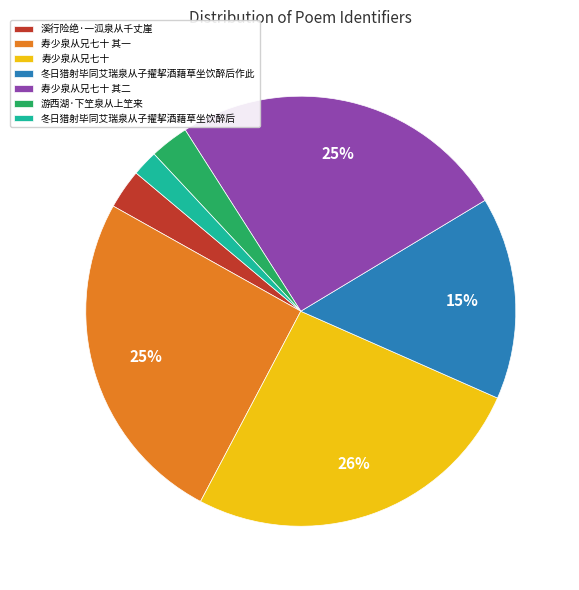

True or false: 寿少泉从兄七十 accounts for 26% of the total.

True